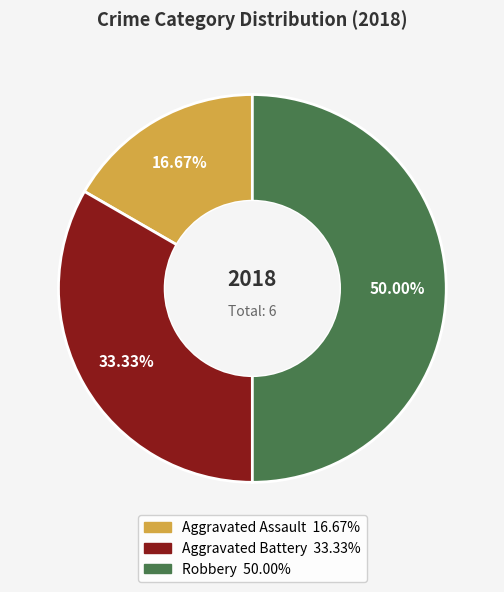

What is the smallest slice in the pie chart?

Aggravated Assault